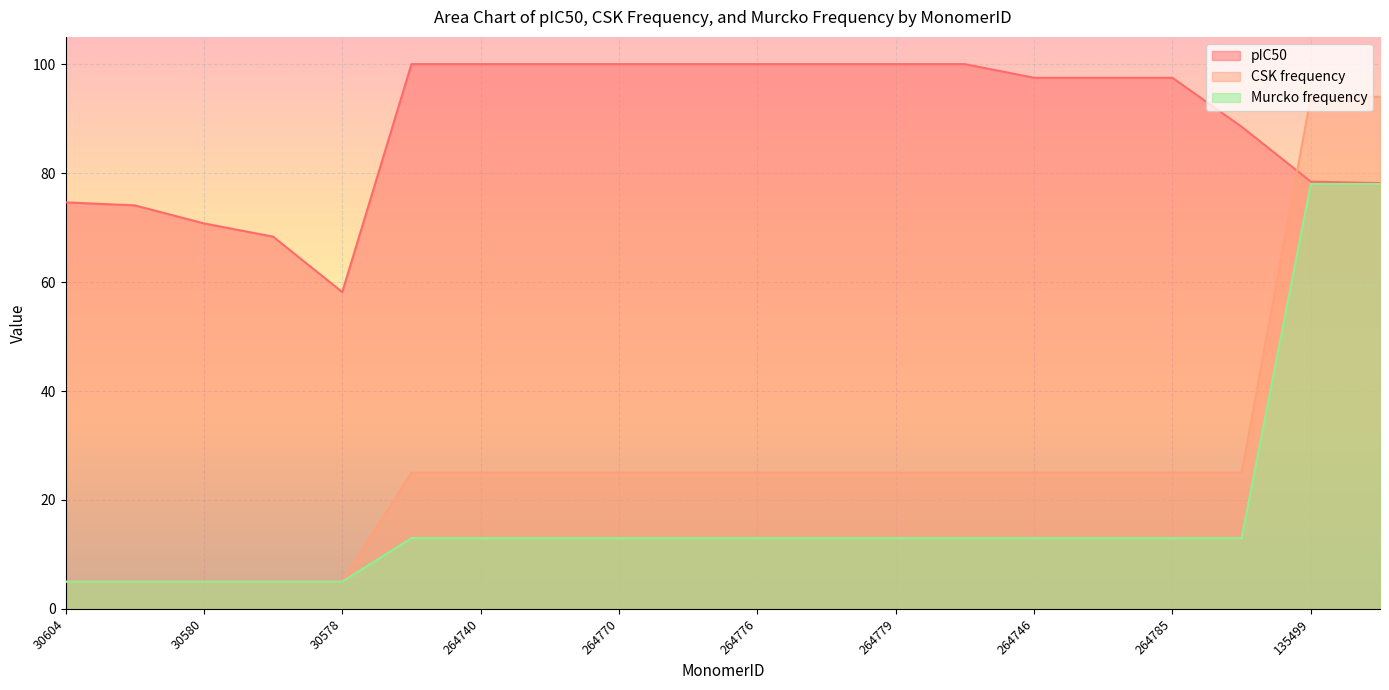

Which has a higher value, 135499 or 135481?

135499